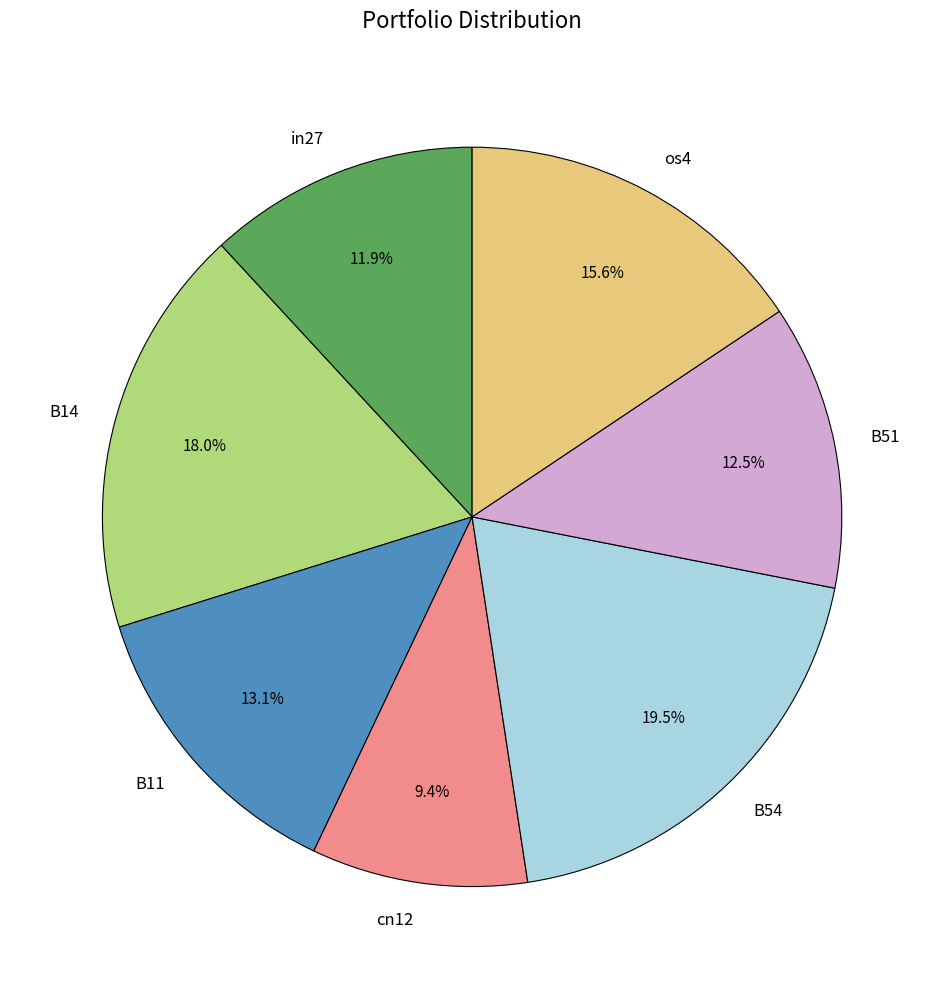

Rank the categories by value from lowest to highest.

cn12, in27, B51, B11, os4, B14, B54